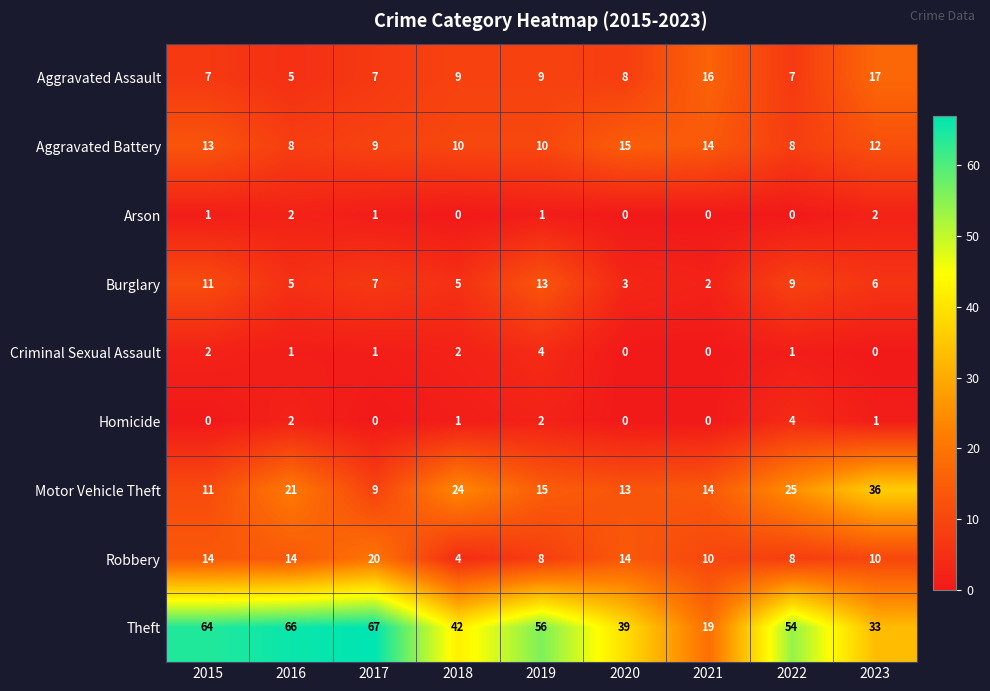

At how many categories does at least one series exceed 3?

9